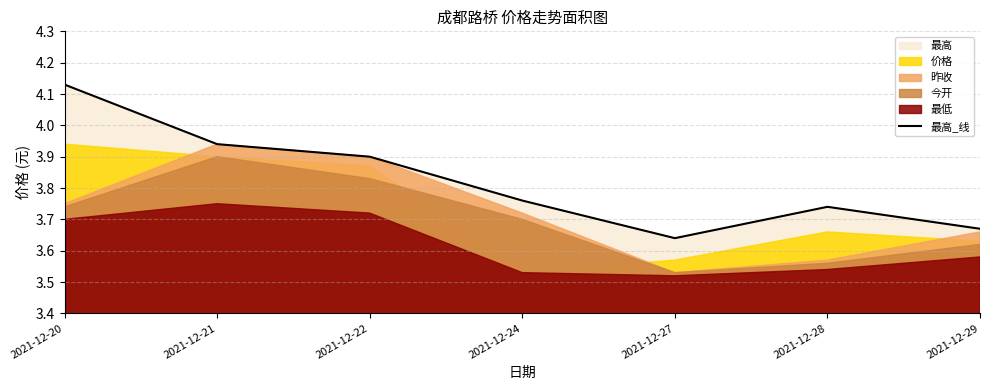

How many points are higher than both their immediate neighbors (excluding endpoints)?

1